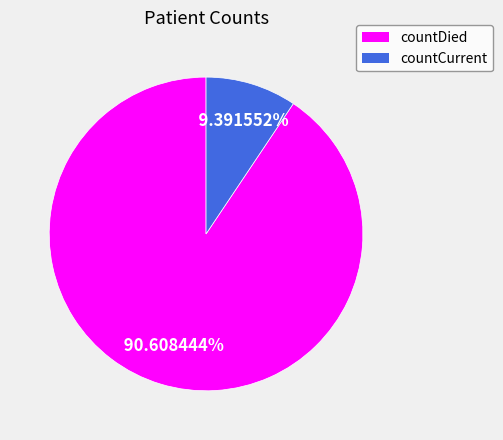

Which slice is the largest?

countDied